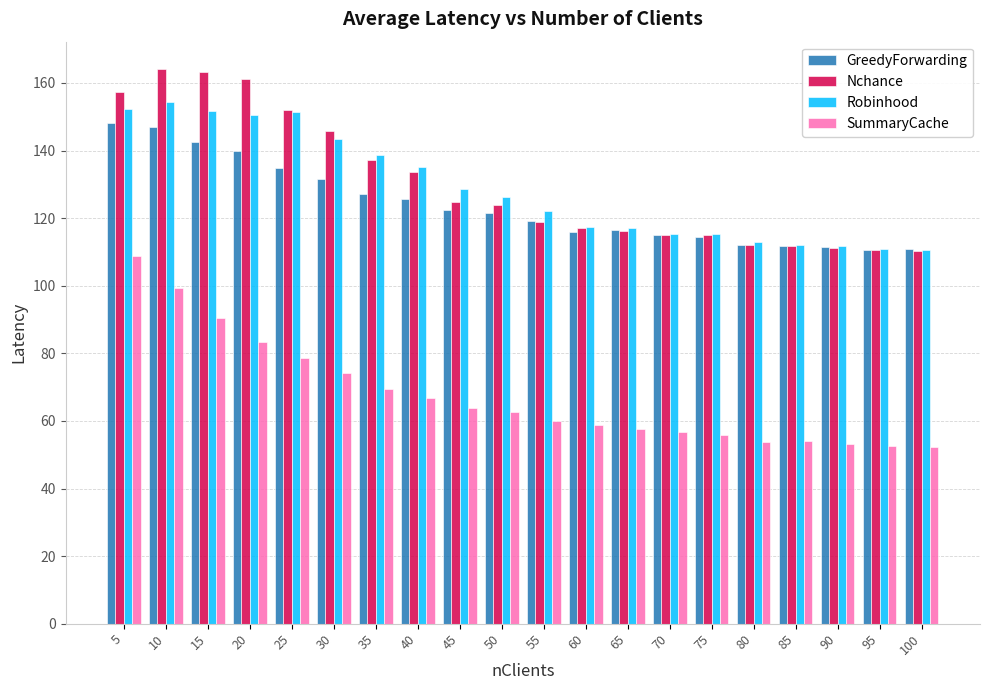

At which label does SummaryCache reach its peak?

5